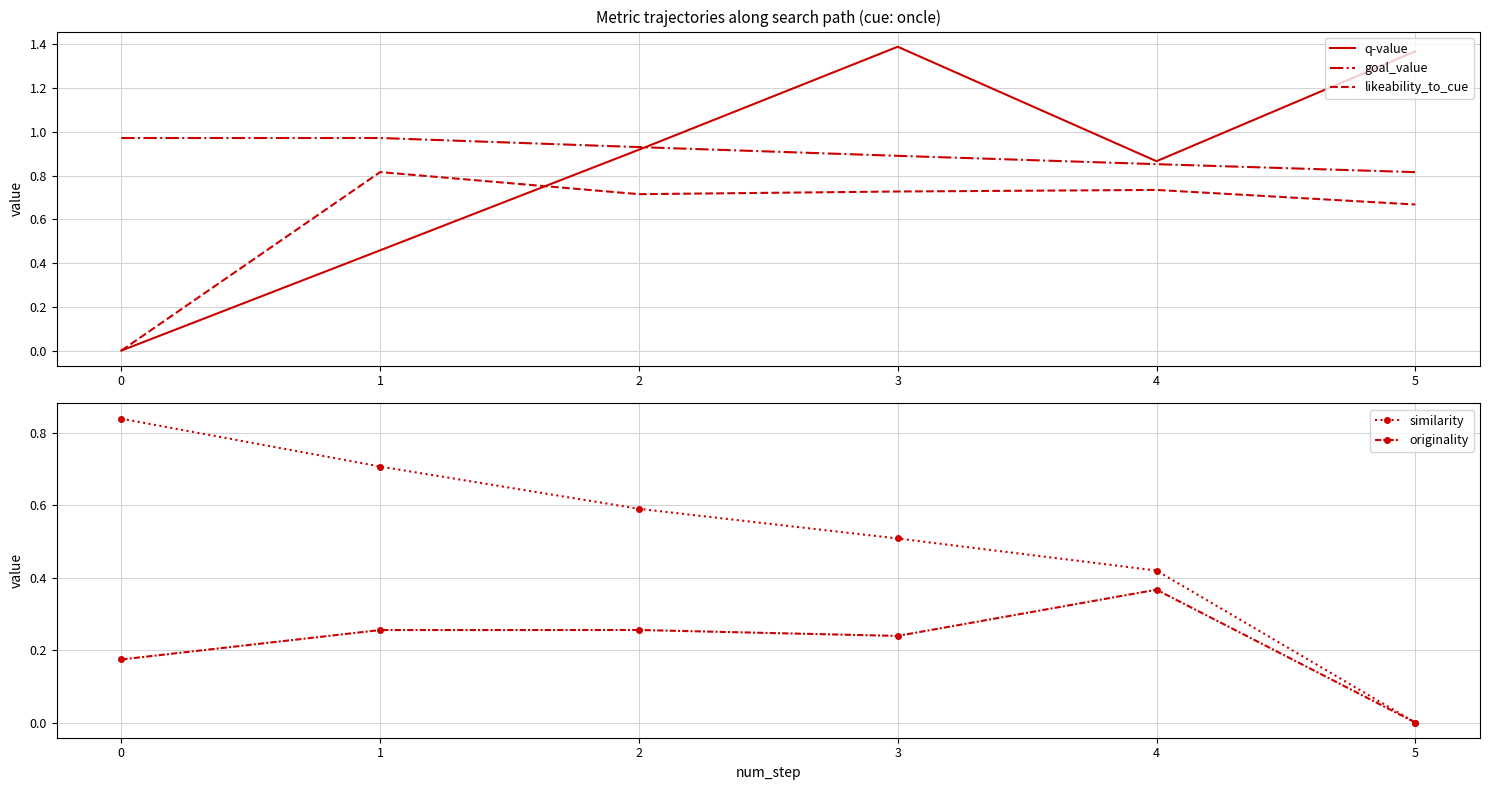

At how many categories does at least one series exceed 1?

2